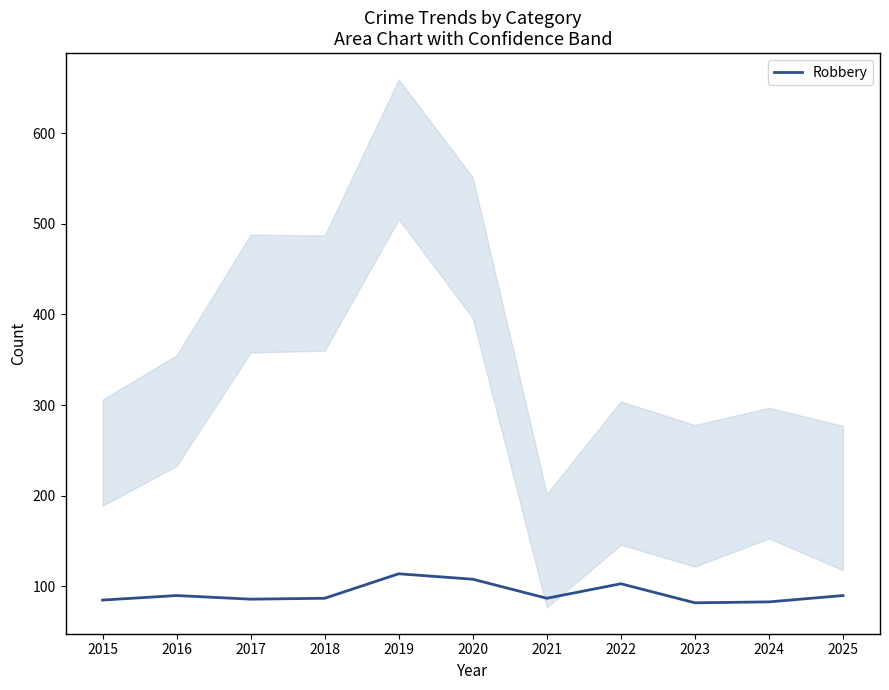

Count the number of categories in the chart.

11